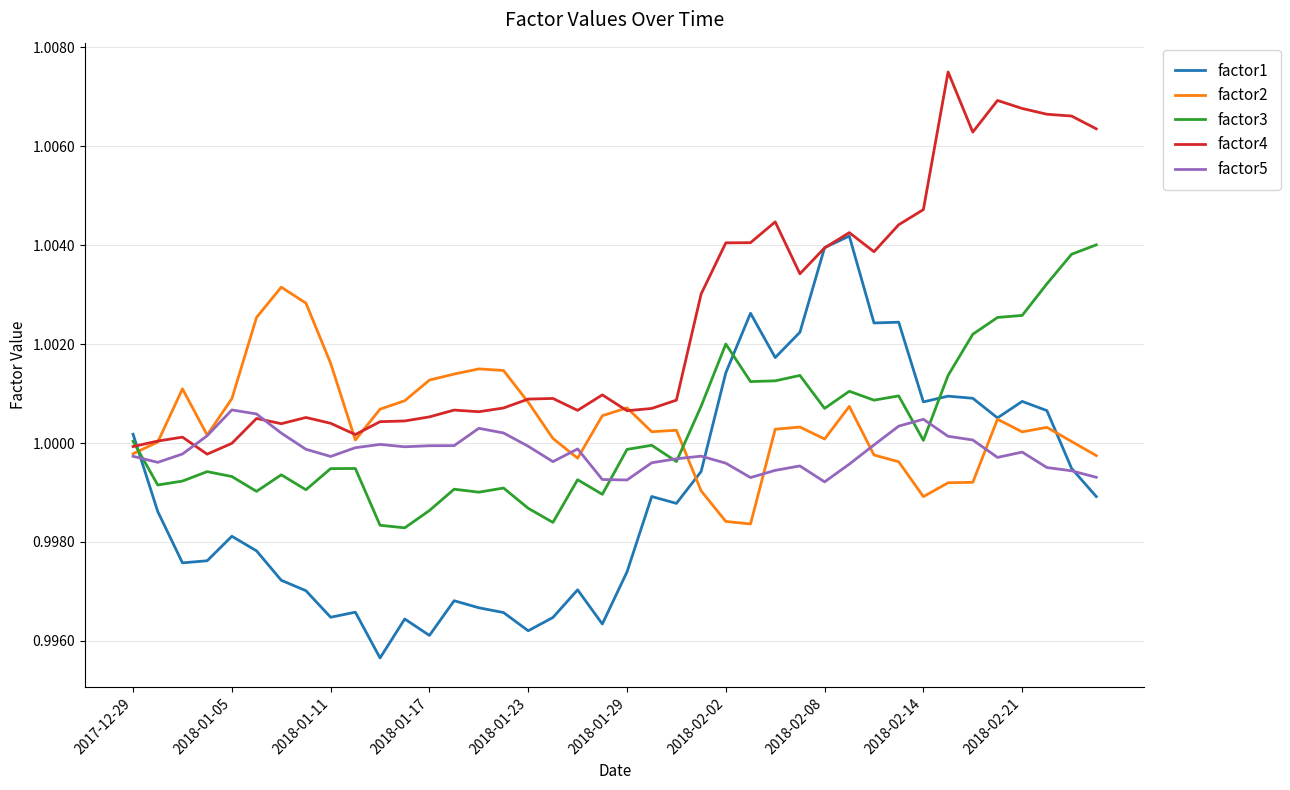

Which series ends up on top after the final intersection of factor2 and factor4?

factor4